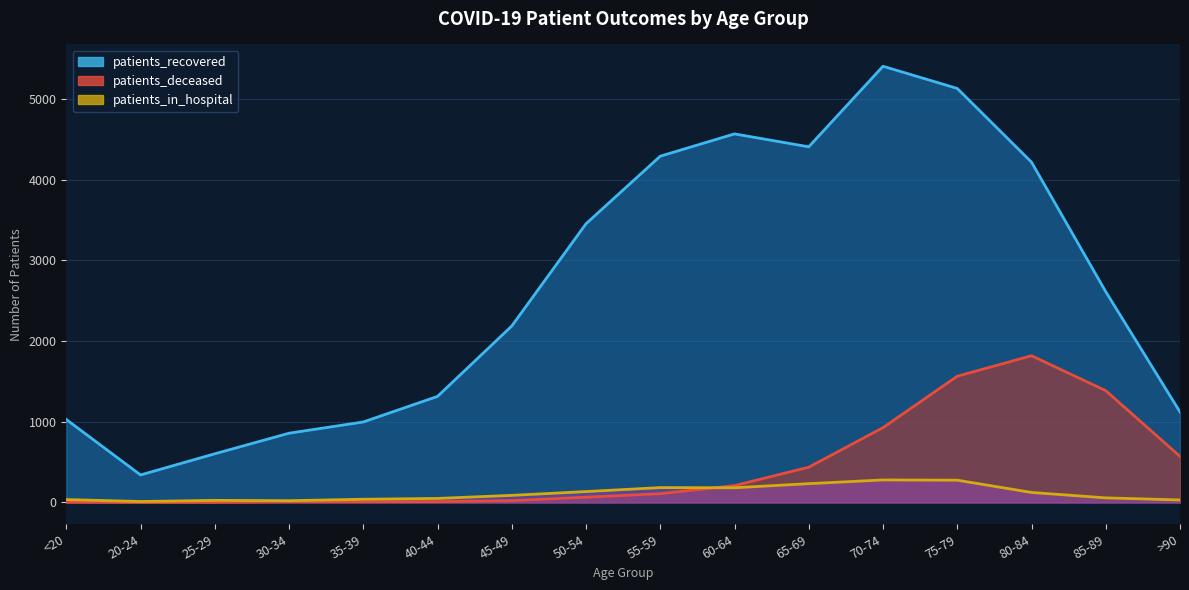

At 50-54, list the series in order from smallest to largest.

patients_deceased, patients_in_hospital, patients_recovered